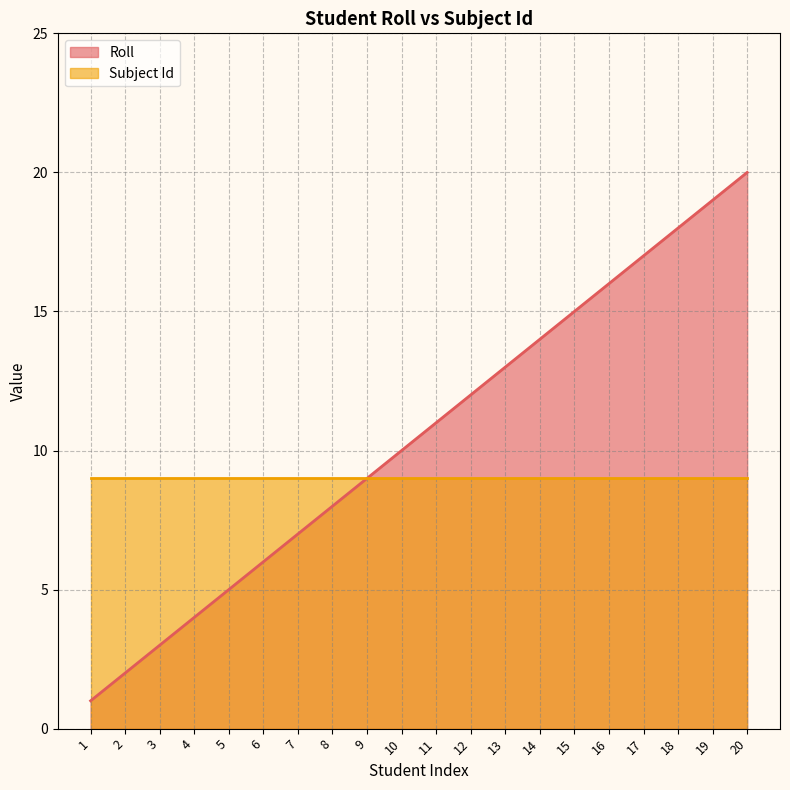

How many data points are less than 11?

10